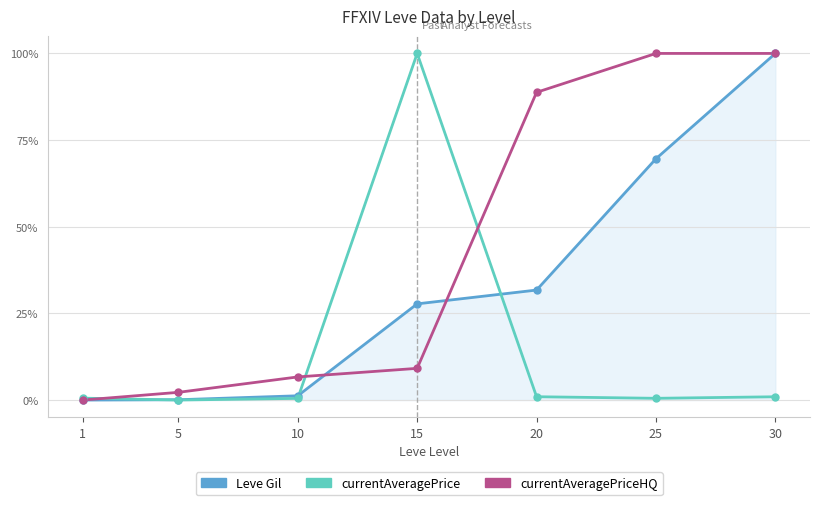

What are all the series names shown in the legend?

Leve Gil, currentAveragePrice, currentAveragePriceHQ